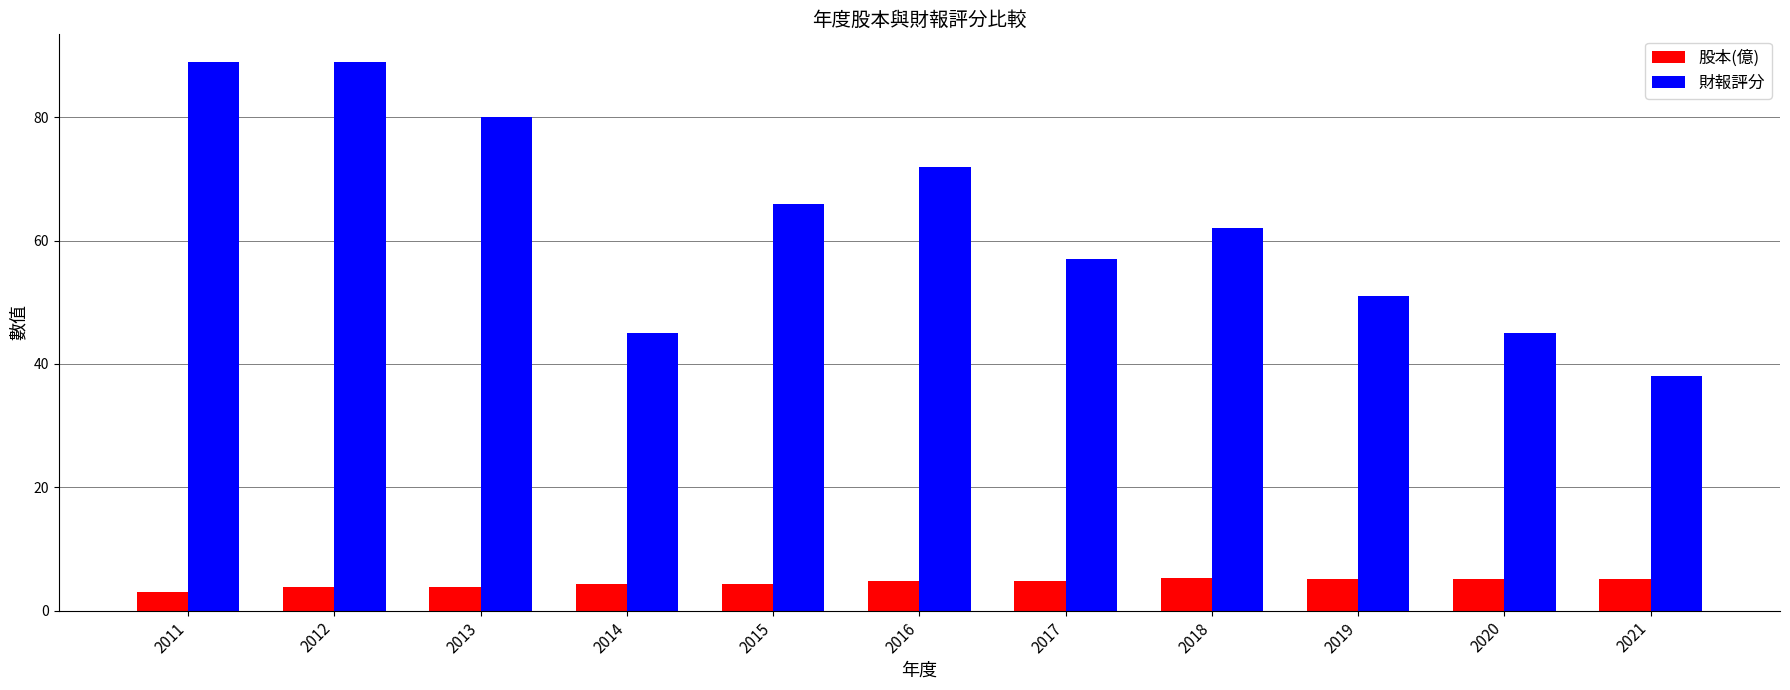

At which label is 財報評分 closest to 63?

2018